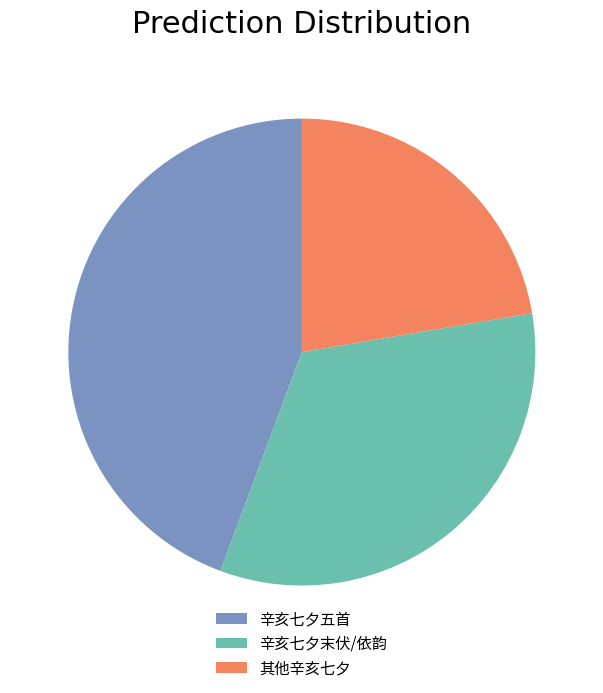

Rank the categories by value from highest to lowest.

辛亥七夕五首, 辛亥七夕末伏/依韵, 其他辛亥七夕